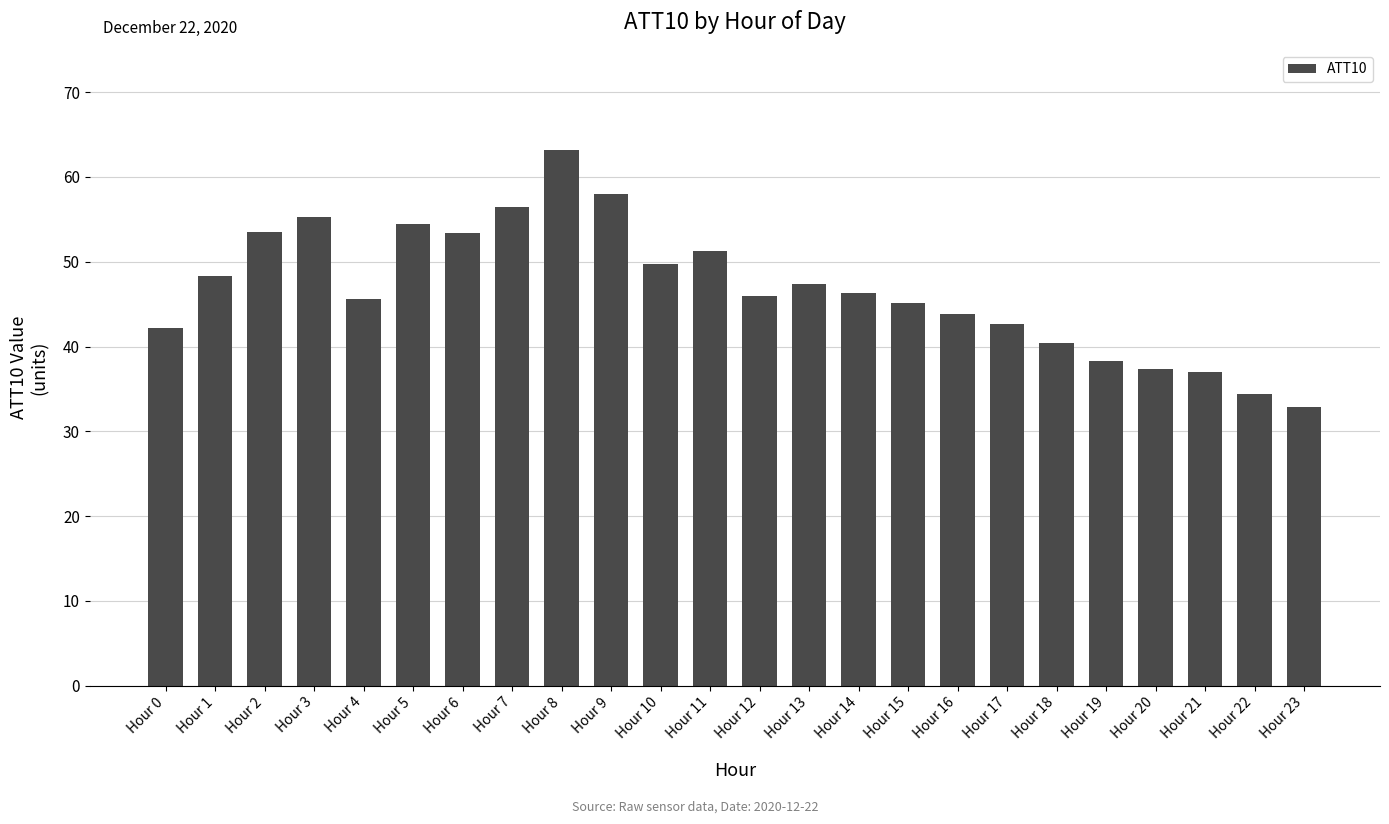

How many data points does each series have?

24